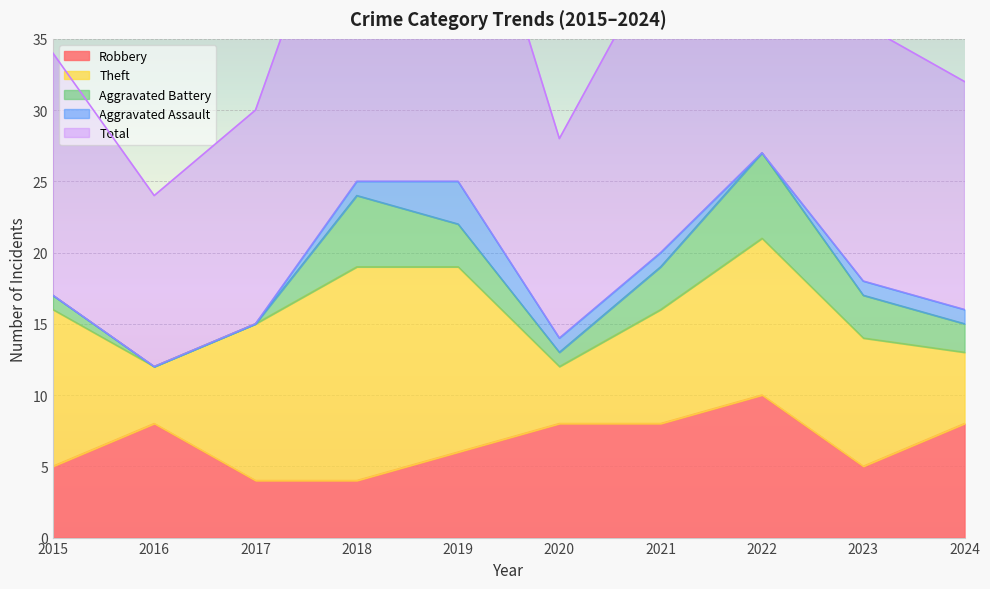

What is the difference between the highest and lowest values at 2021?

20